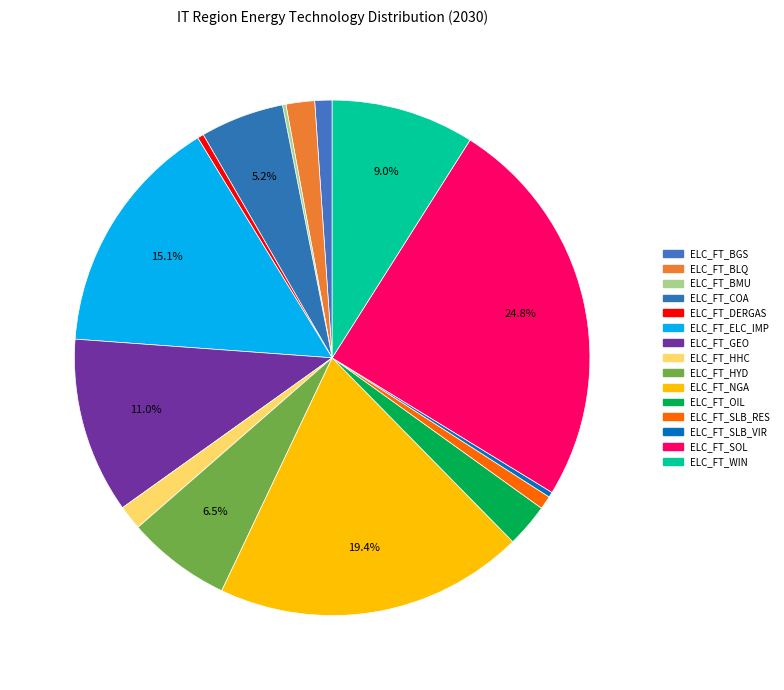

True or false: ELC_FT_BMU accounts for 0% of the total.

True